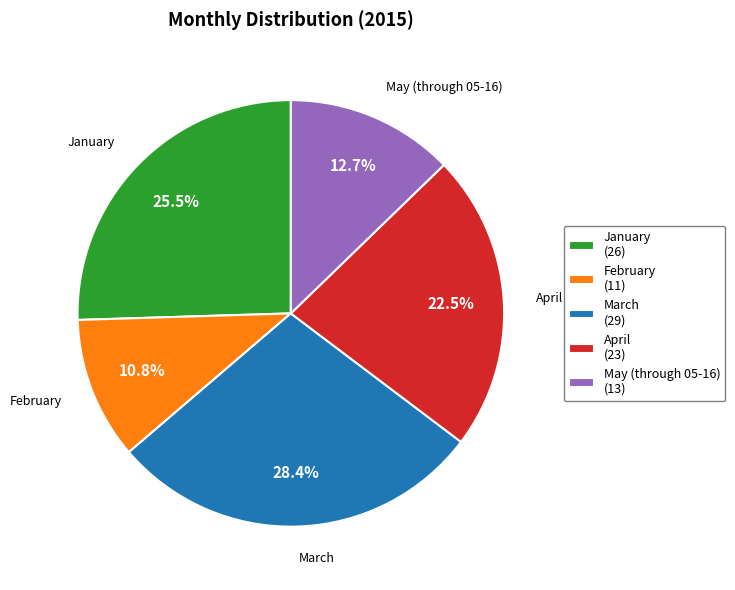

Is there any slice that represents more than half of the pie?

No